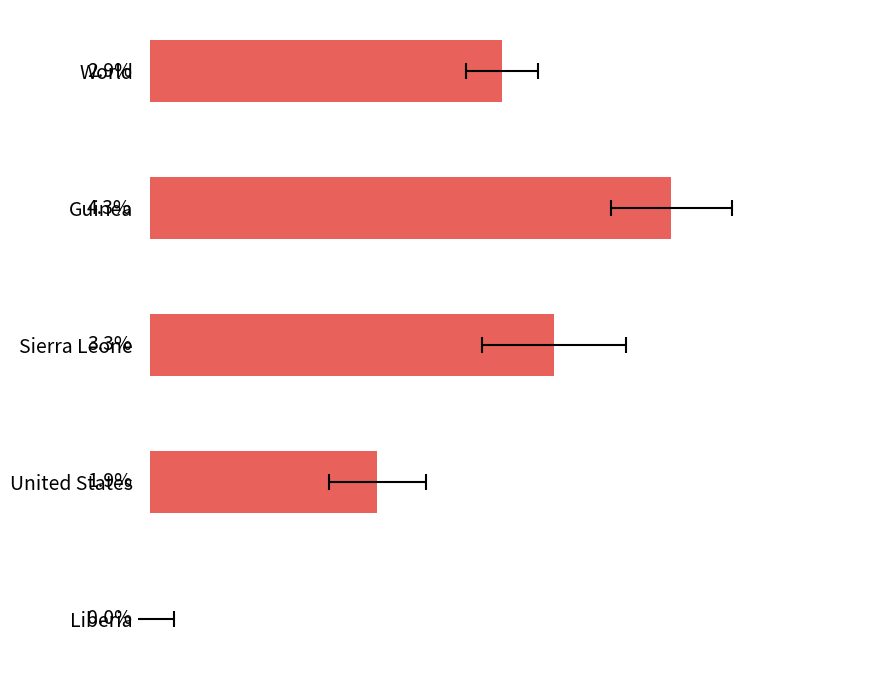

Does the chart contain stacked bars?

No